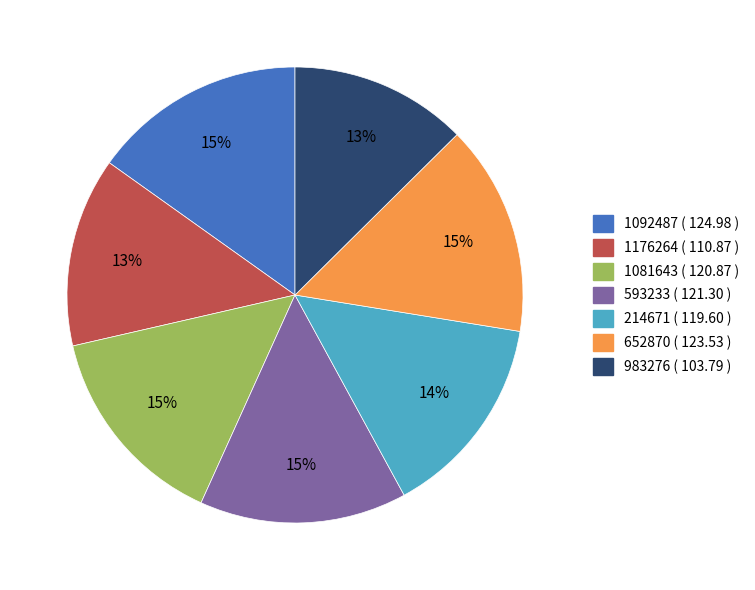

Count the number of slices in the pie.

7